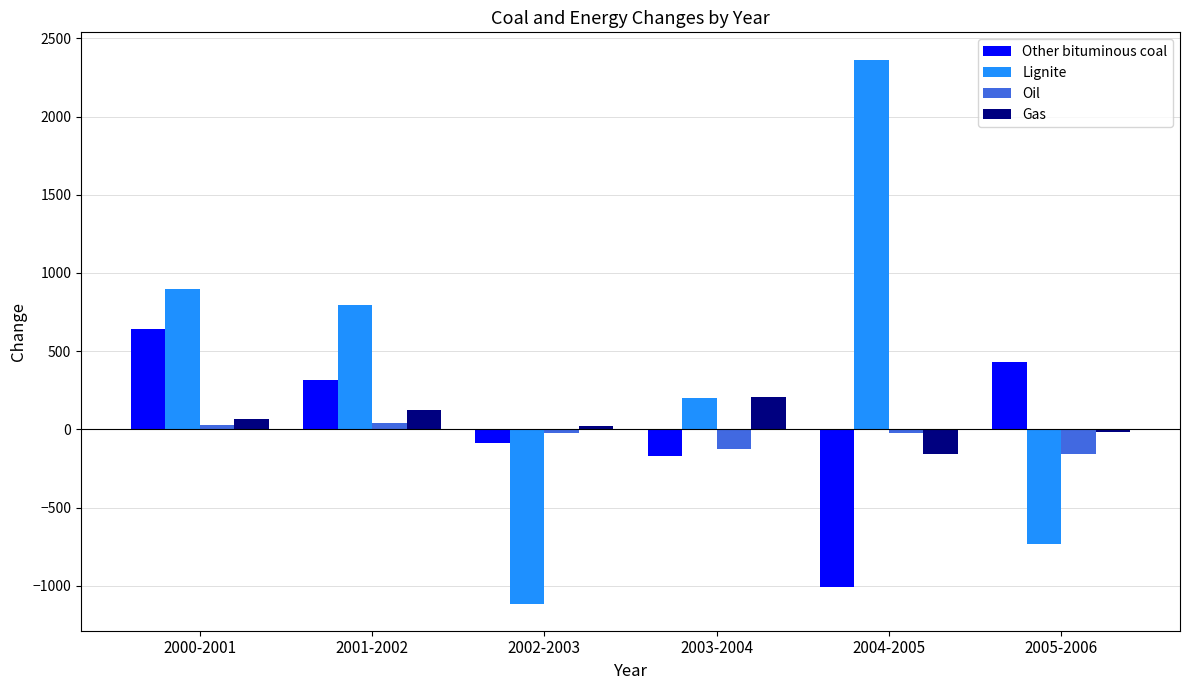

Rank the series by their maximum value, from lowest to highest.

Oil, Gas, Other bituminous coal, Lignite